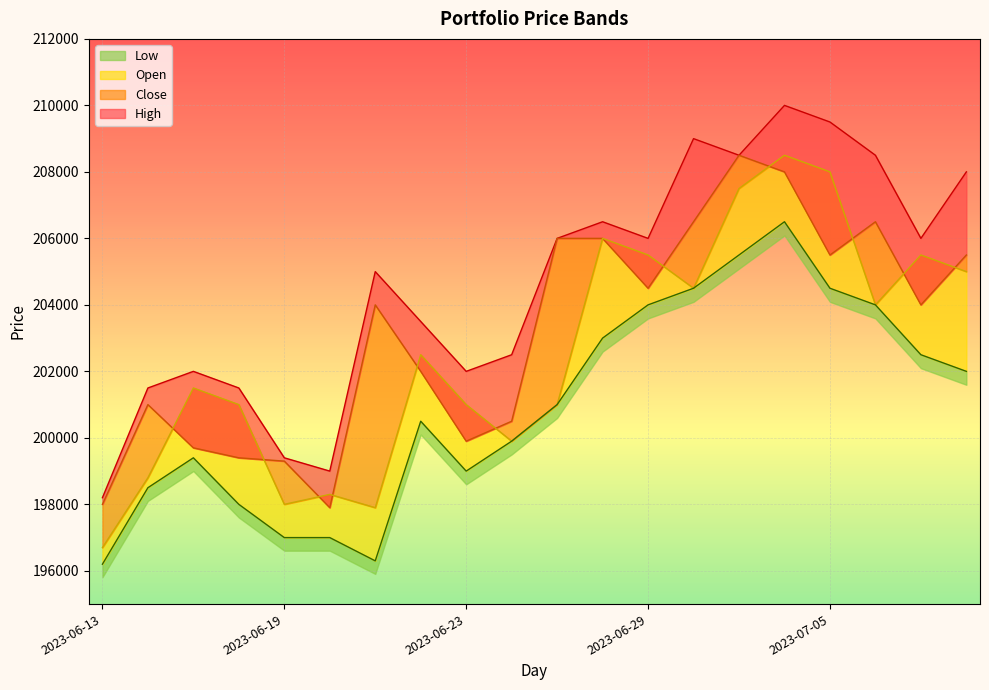

What is the difference between the highest and lowest values at 2023-07-07?

3500